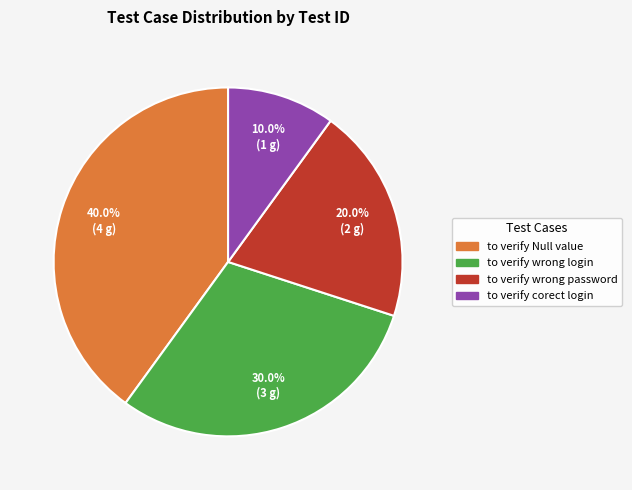

What is the ratio of the value at to verify wrong password to the value at to verify Null value?

0.5